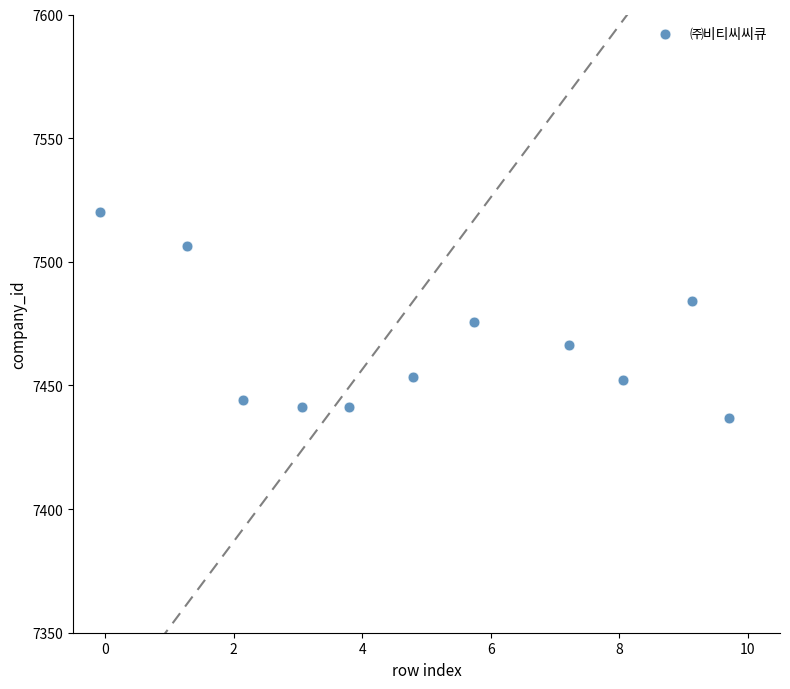

What Y value in the scatter plot is closest to 7478?

7475.5